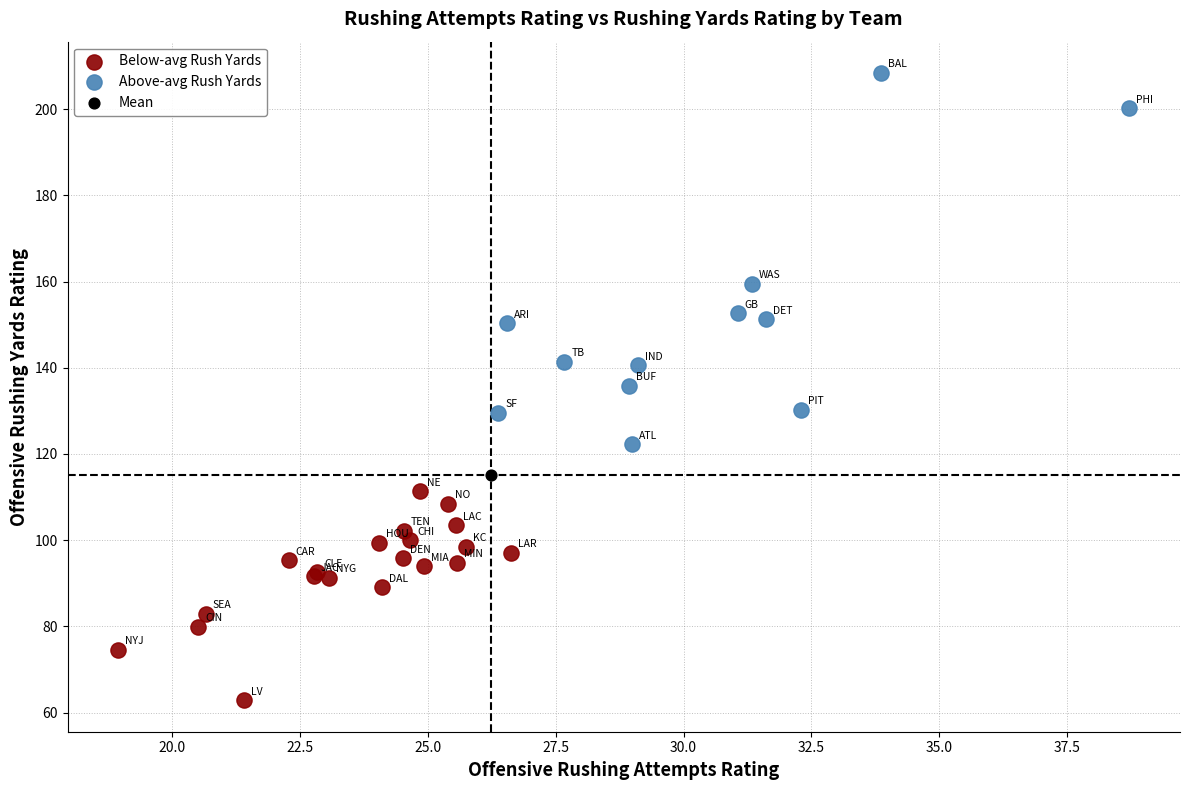

What are all the series names shown in the legend?

Below-avg Rush Yards, Above-avg Rush Yards, Mean